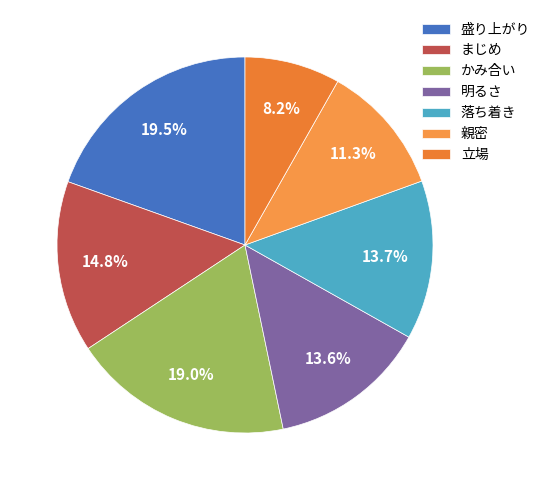

How many segments does this pie chart have?

7